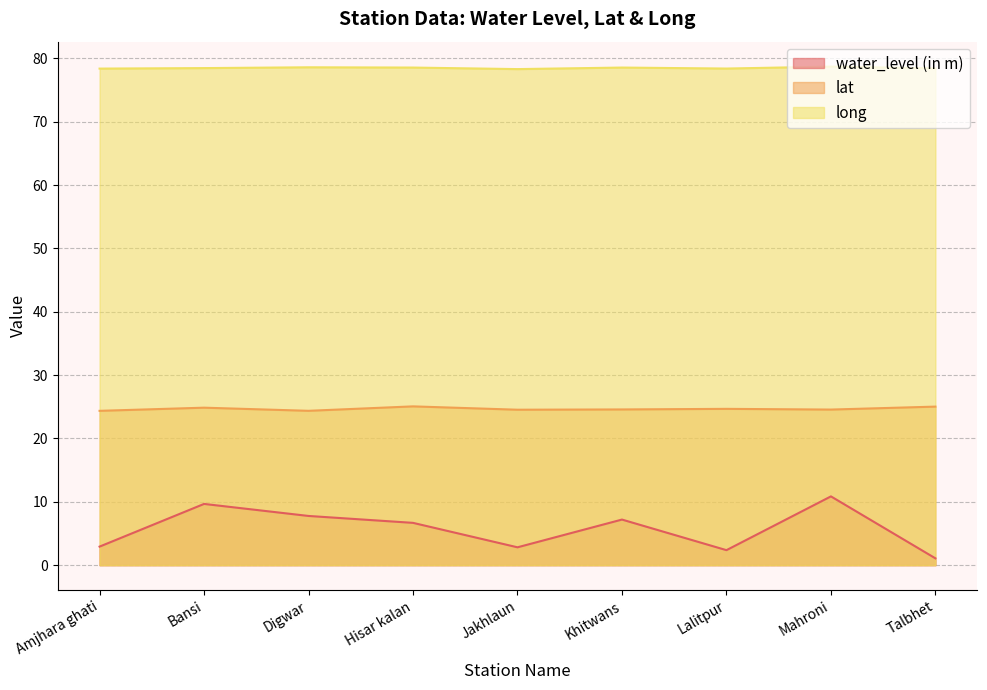

What is the minimum value shown in the chart?

1.1